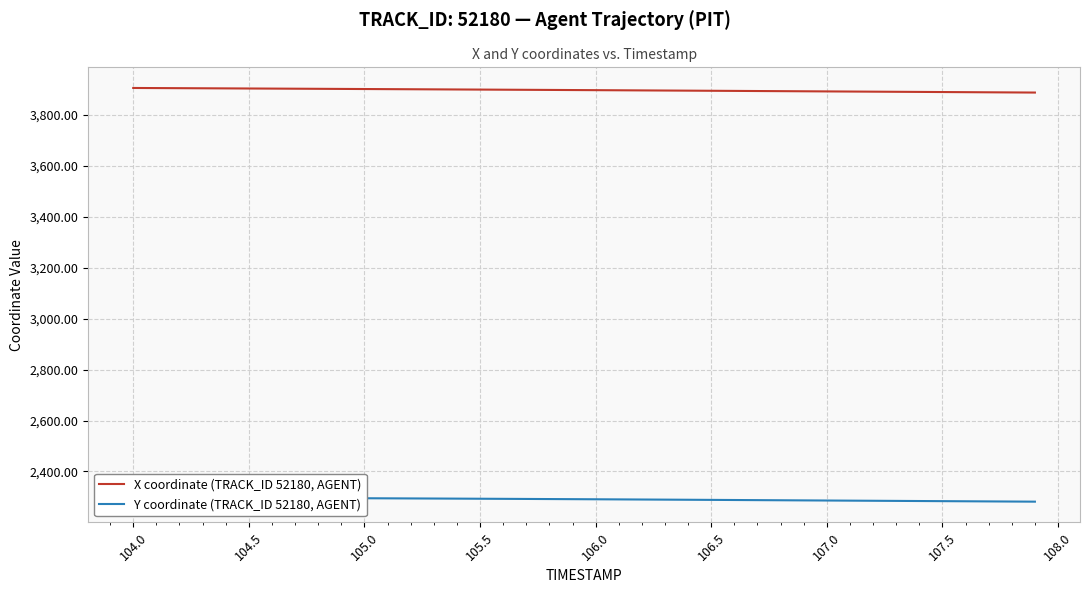

What is the maximum value for X coordinate (TRACK_ID 52180, AGENT)?

3905.4